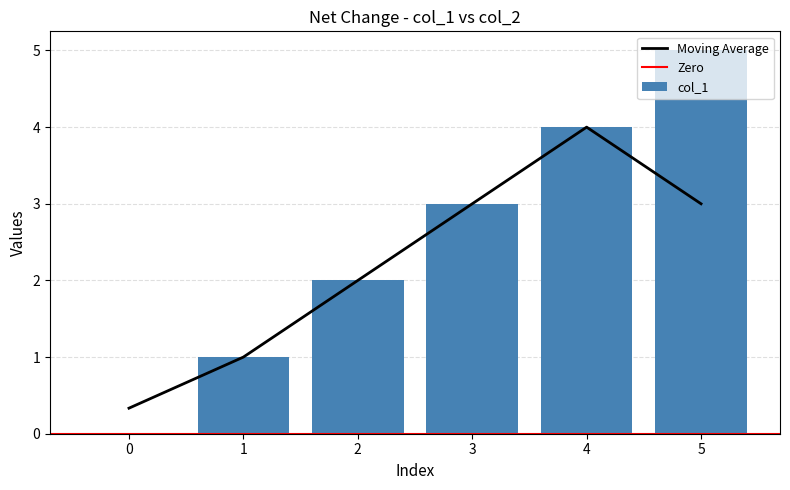

List the labels in order of value, smallest first.

0, 1, 2, 3, 4, 5